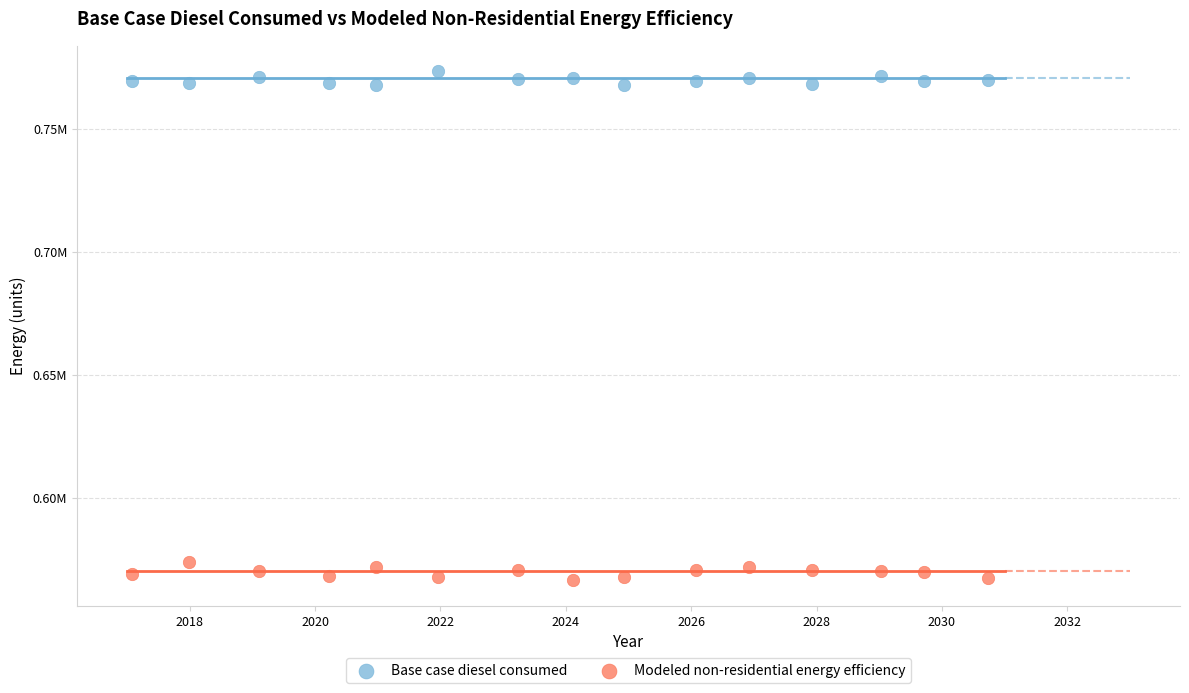

What are all the series names shown in the legend?

Base case diesel consumed, Modeled non-residential energy efficiency